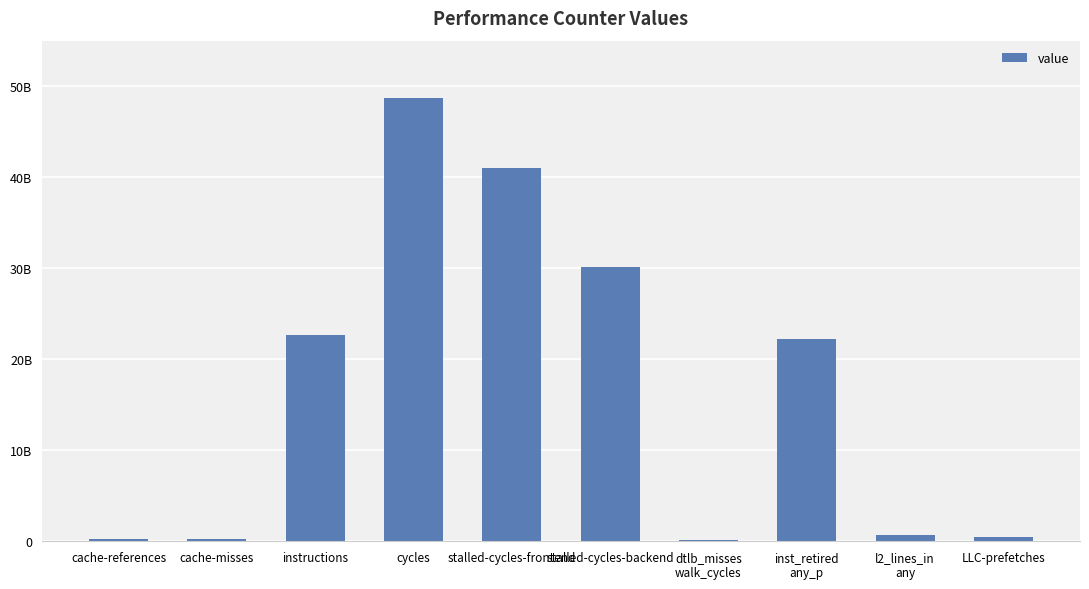

At which category does the chart reach its minimum across all series?

dtlb_misses
walk_cycles